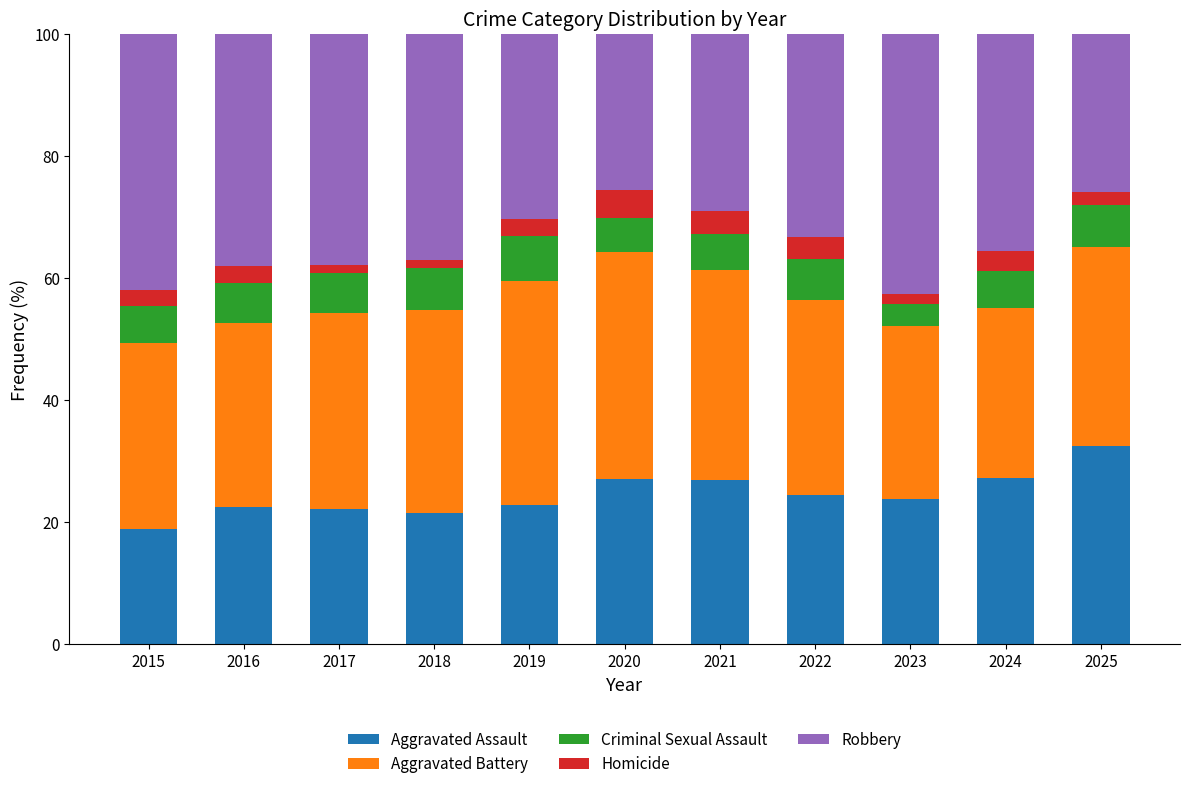

What is the difference between the second highest and second lowest values in the Aggravated Assault series?

5.8